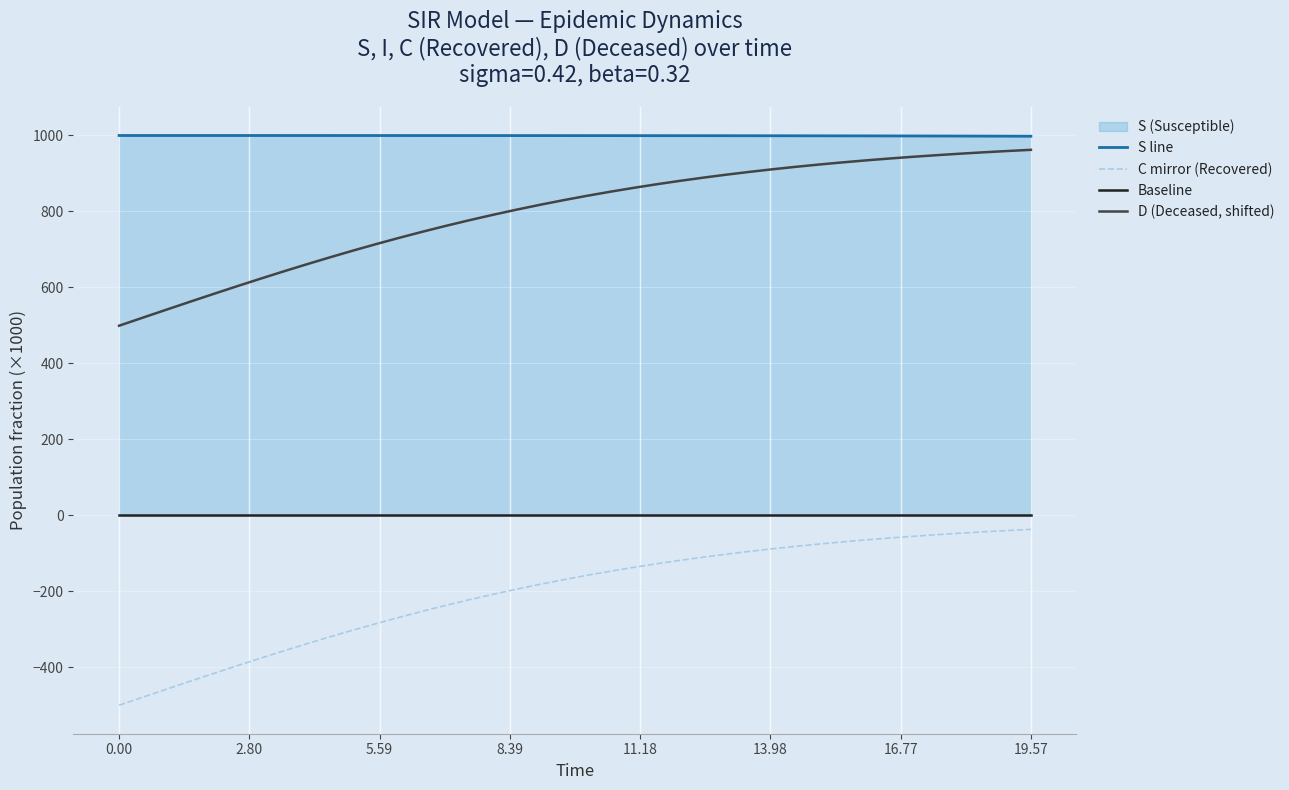

Reading left to right, list all the values displayed in this chart.

S line: 999.8	999.8	999.8	999.8	999.8	999.8	999.8	999.7	999.7	999.7	999.7	999.7	999.7	999.7	999.6	999.6	999.6	999.6	999.6	999.5	999.5	999.5	999.4	999.4	999.3	999.3	999.2	999.2	999.1	999.0	999.0	998.9	998.8	998.7	998.6	998.5	998.3	998.2	998.0	997.9
C mirror (Recovered): -500.0	-479.1	-458.3	-437.6	-417.2	-397.0	-377.2	-357.7	-338.8	-320.3	-302.4	-285.1	-268.3	-252.2	-236.8	-222.0	-207.9	-194.5	-181.7	-169.6	-158.2	-147.4	-137.2	-127.6	-118.6	-110.1	-102.2	-94.8	-87.8	-81.4	-75.3	-69.7	-64.5	-59.6	-55.1	-50.9	-47.0	-43.4	-40.1	-37.0
Baseline: 0.0	0.0	0.0	0.0	0.0	0.0	0.0	0.0	0.0	0.0	0.0	0.0	0.0	0.0	0.0	0.0	0.0	0.0	0.0	0.0	0.0	0.0	0.0	0.0	0.0	0.0	0.0	0.0	0.0	0.0	0.0	0.0	0.0	0.0	0.0	0.0	0.0	0.0	0.0	0.0
D (Deceased, shifted): 499.1	519.9	540.8	561.4	581.9	602.1	621.9	641.3	660.3	678.7	696.7	714.0	730.7	746.8	762.3	777.0	791.1	804.6	817.3	829.4	840.9	851.7	861.9	871.5	880.5	888.9	896.9	904.3	911.2	917.7	923.7	929.3	934.6	939.4	943.9	948.1	952.0	955.6	959.0	962.0